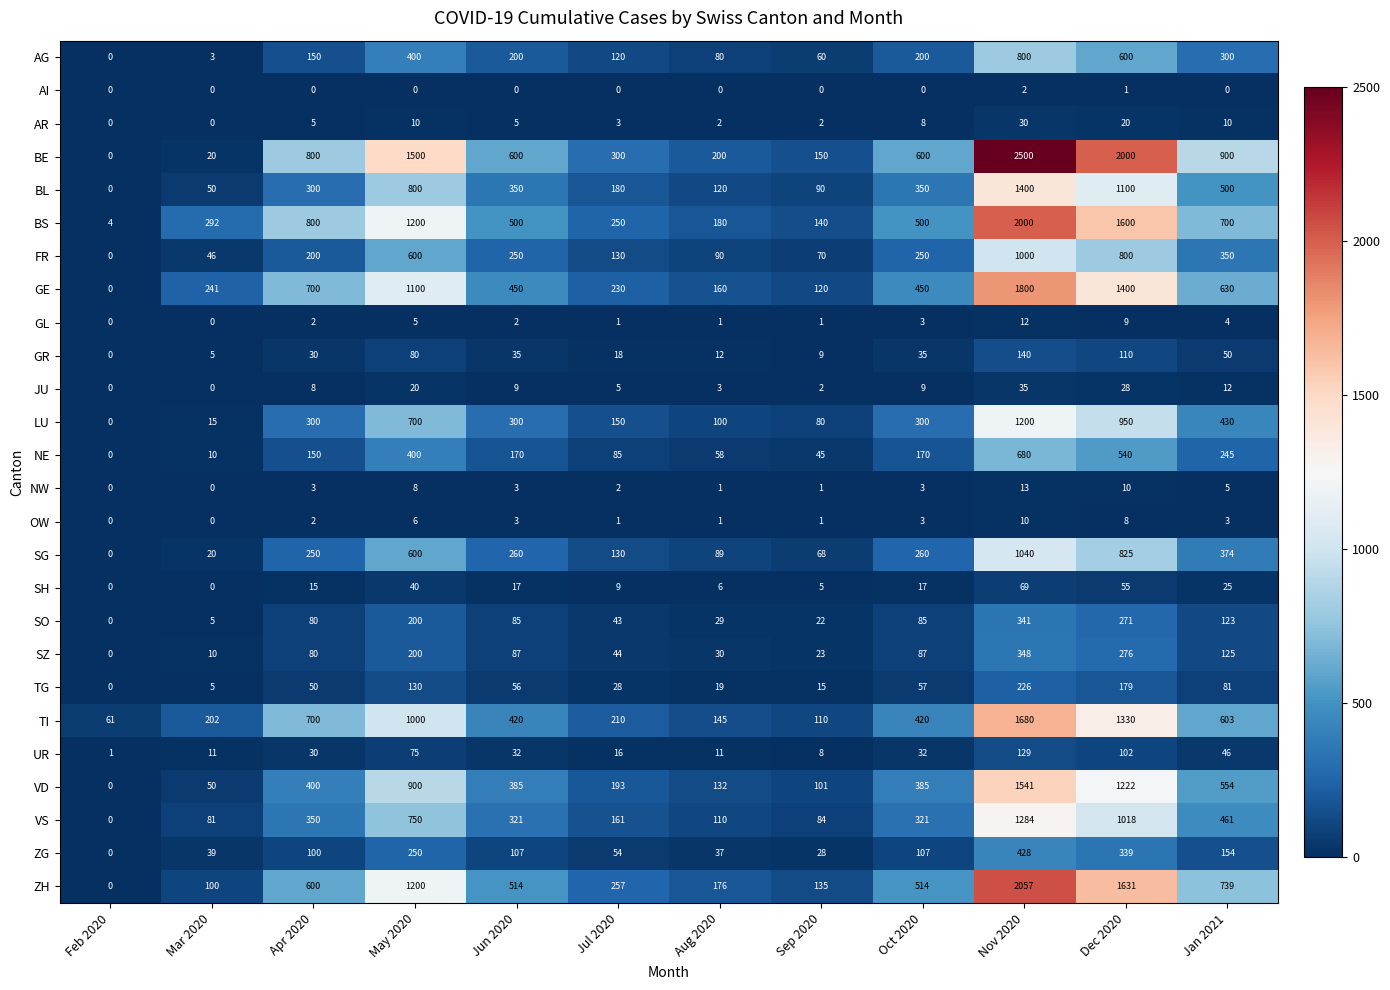

Where does the GR series first go above 35?

May 2020